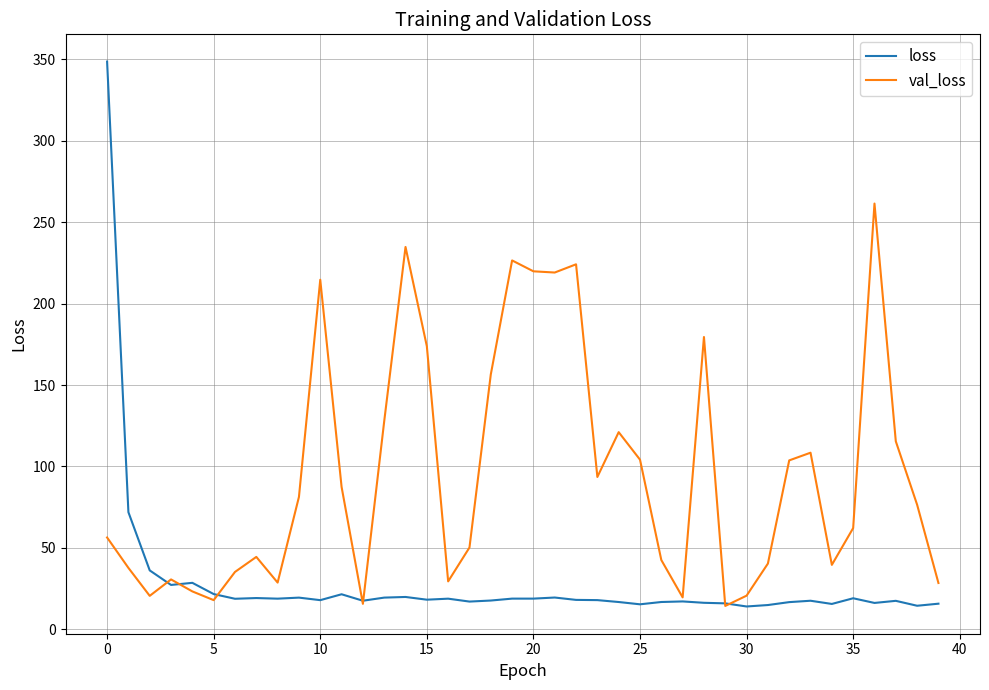

Which series has the widest spread of values?

loss